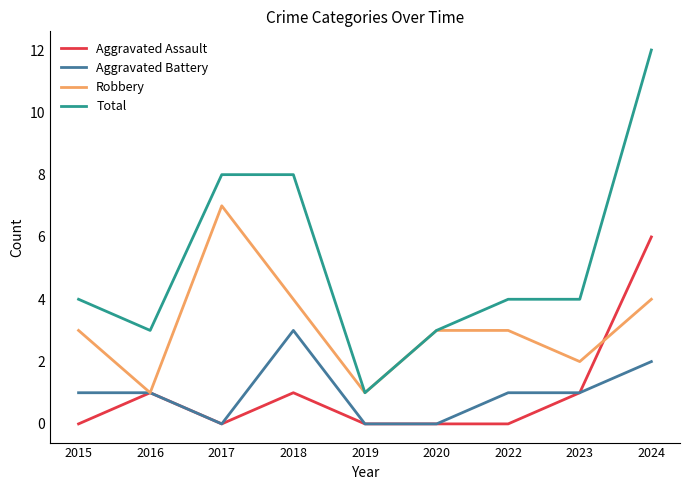

Does the chart have visible grid lines?

No